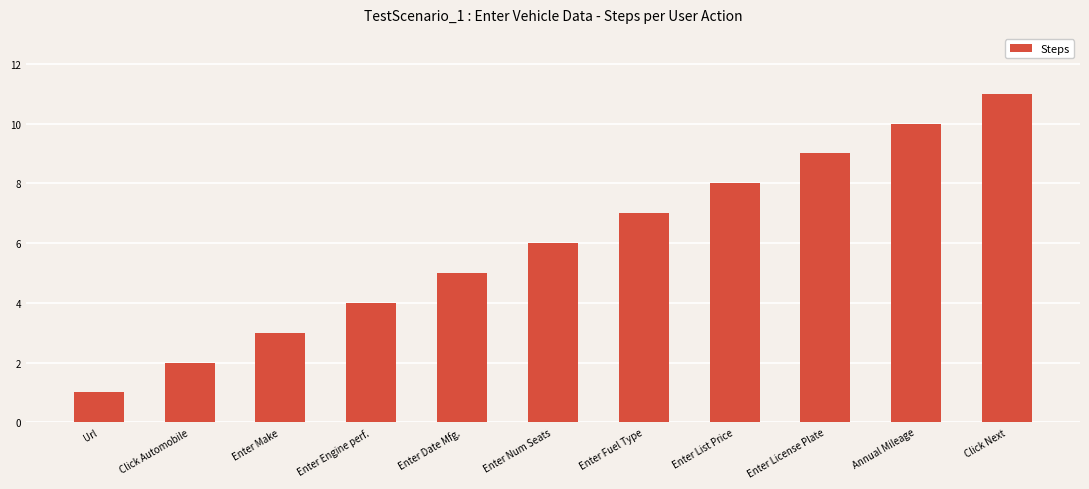

How many bars are there in total?

11